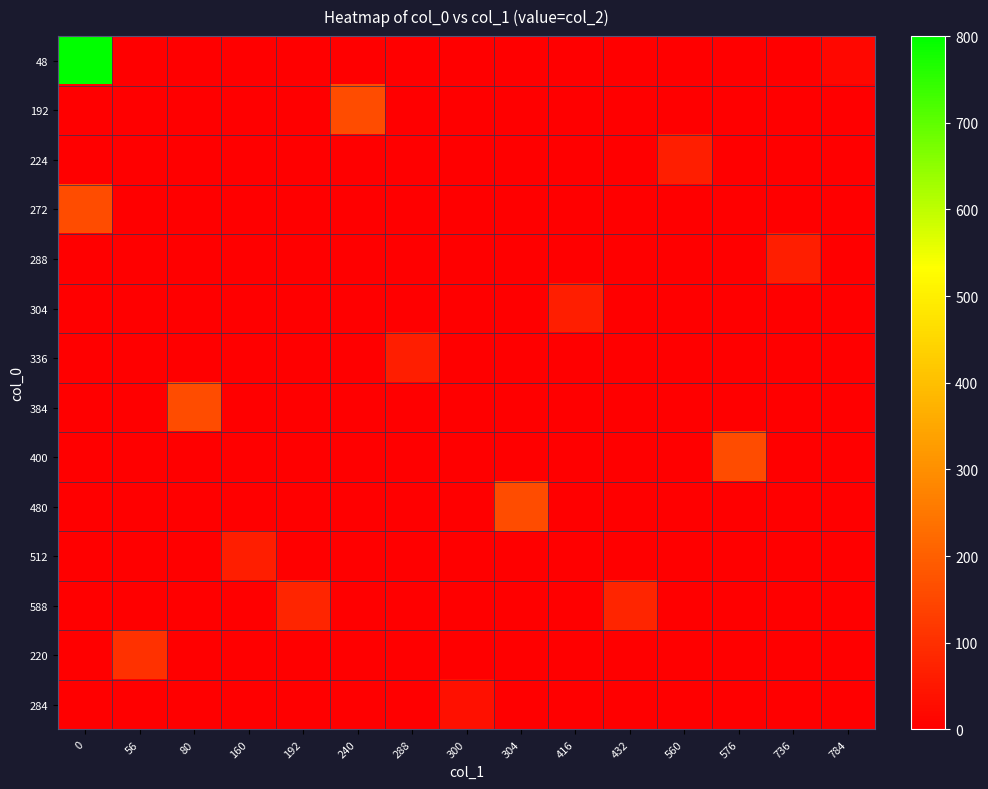

What is the spread (max minus min) of values at 432?

80